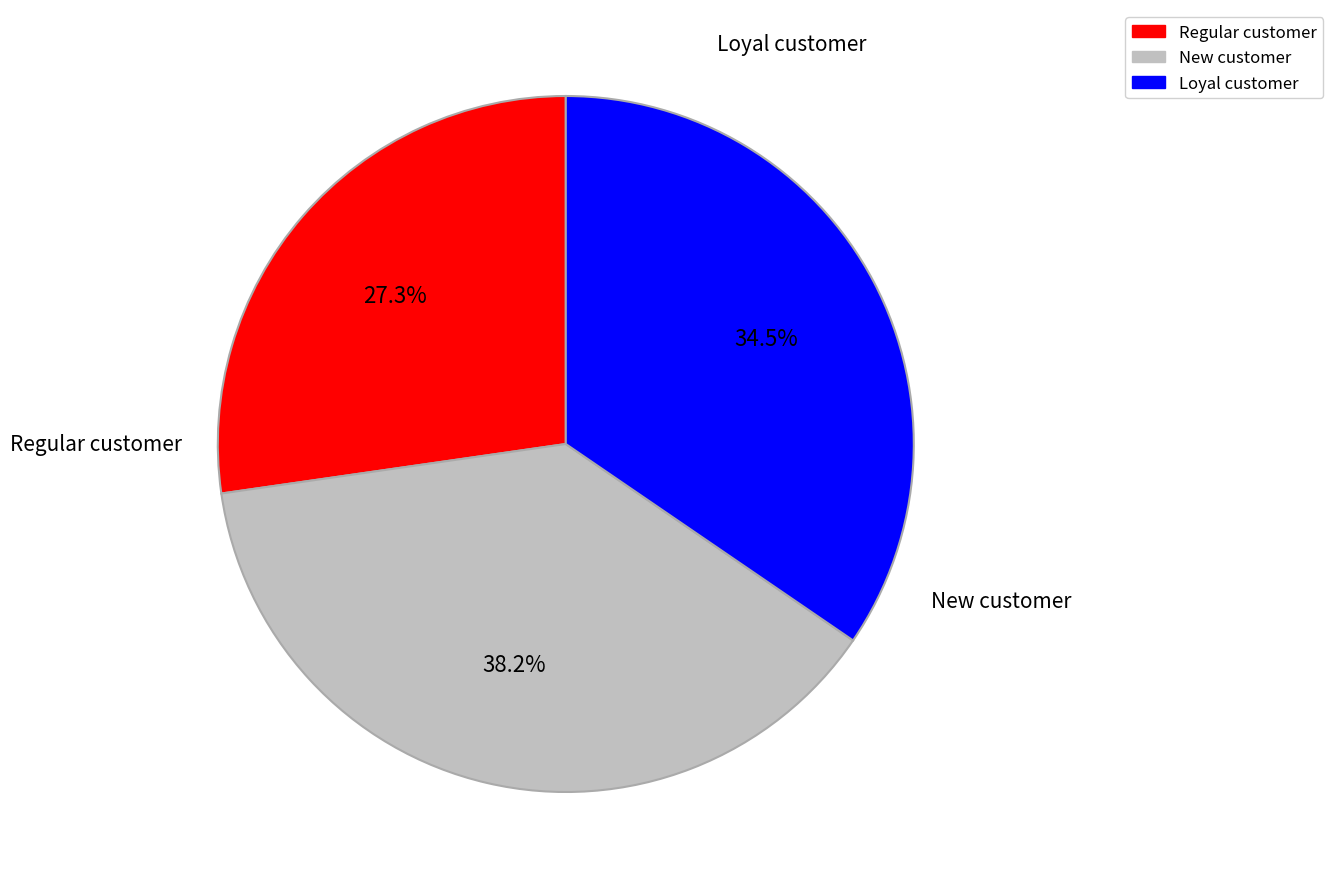

Is there any slice that represents more than half of the pie?

No